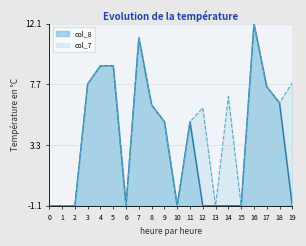

What is the minimum value for col_7?

-1.1